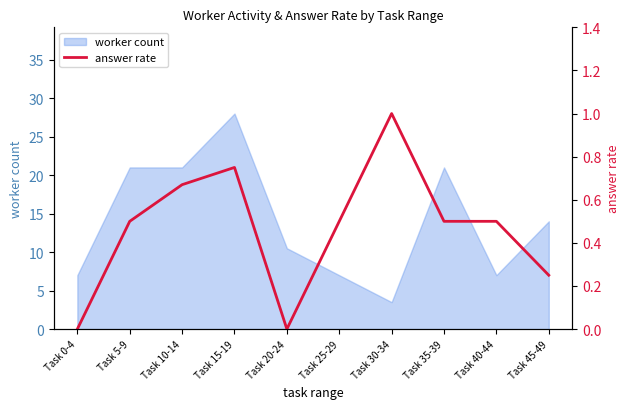

Reading right to left, list all the values displayed in this chart.

Task 45-49=0.2	Task 40-44=0.5	Task 35-39=0.5	Task 30-34=1.0	Task 25-29=0.5	Task 20-24=0.0	Task 15-19=0.8	Task 10-14=0.7	Task 5-9=0.5	Task 0-4=0.0